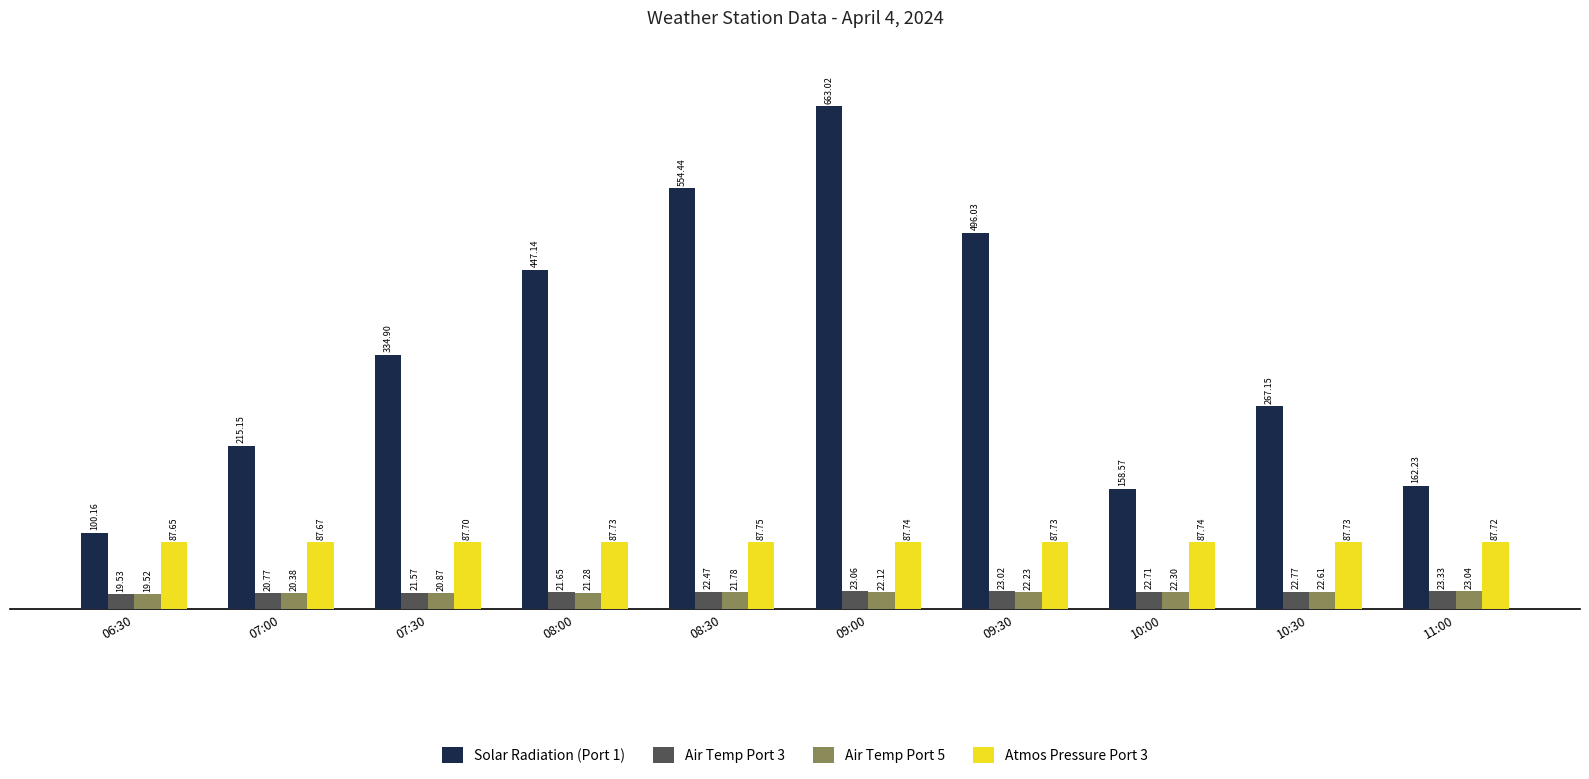

True or false: Solar Radiation (Port 1) has a value of 135.2 at 07:30.

False